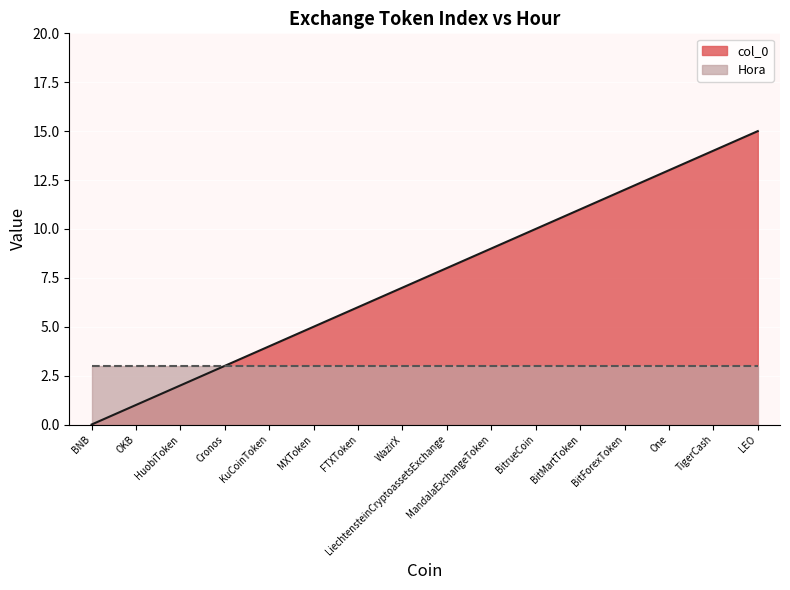

What is the ratio of the value at MandalaExchangeToken to the value at BitForexToken?

0.8